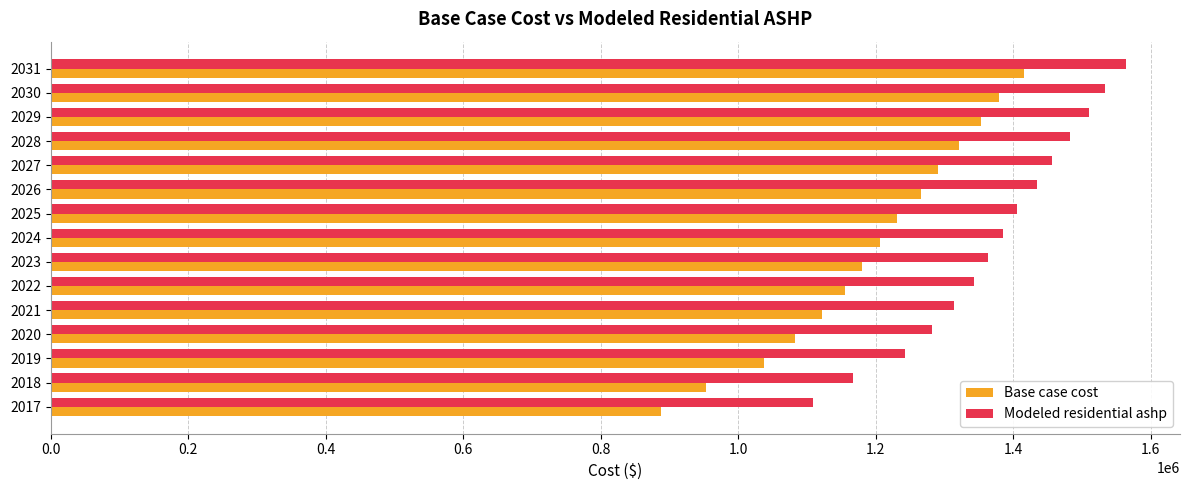

What is the difference between the second highest and minimum values in the Modeled residential ashp series?

423856.9